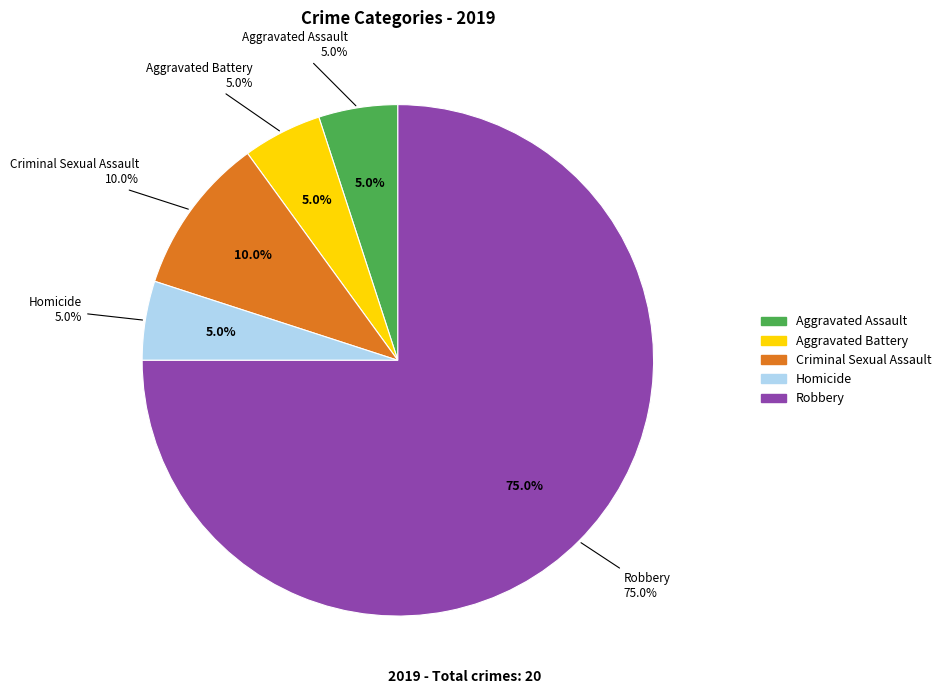

The Homicide slice represents 5% of the pie. True or false?

True